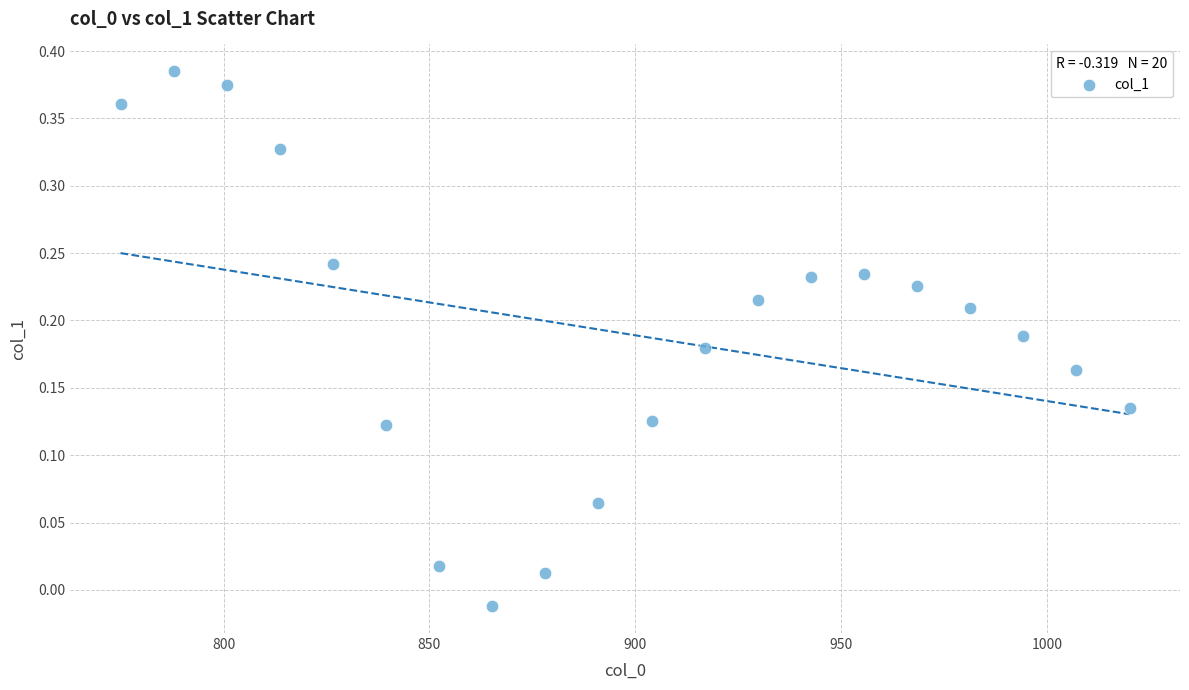

What is the range of X values (max minus min)?

245.0